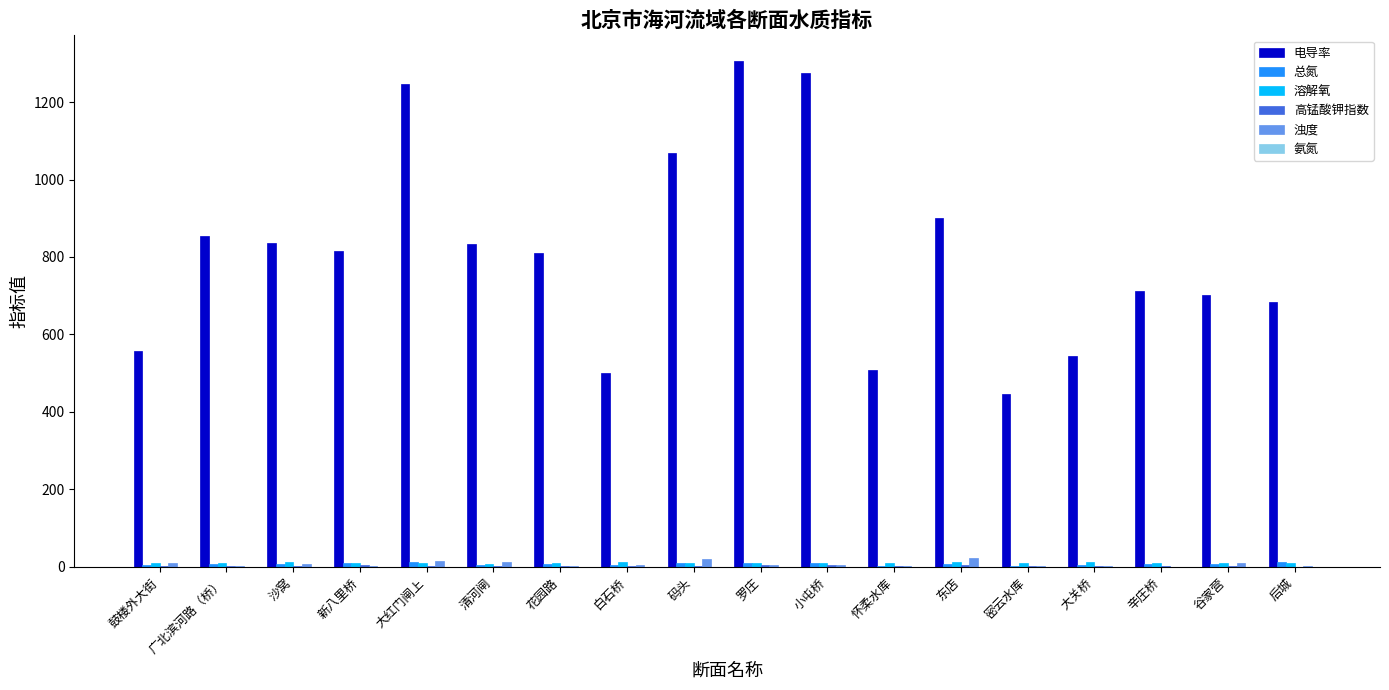

How many groups of bars are there?

18